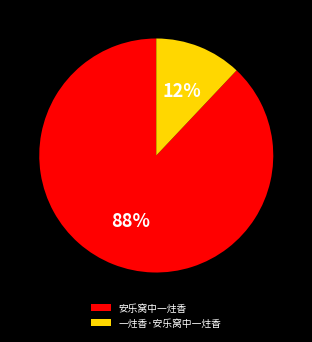

Rank the categories by value from highest to lowest.

安乐窝中一炷香, 一炷香·安乐窝中一炷香